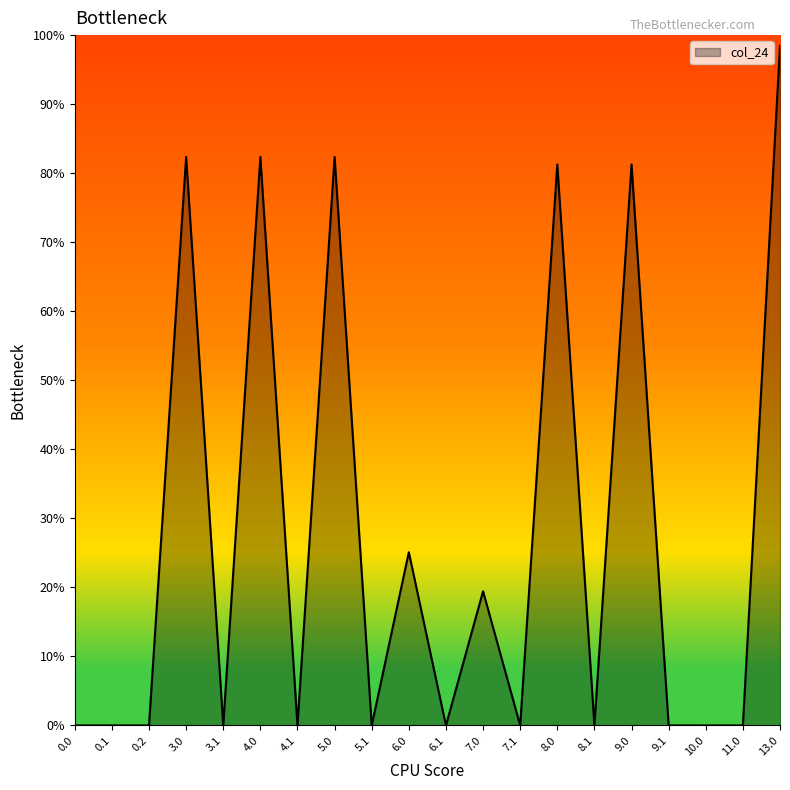

Is this an area chart (filled region under the line)?

Yes